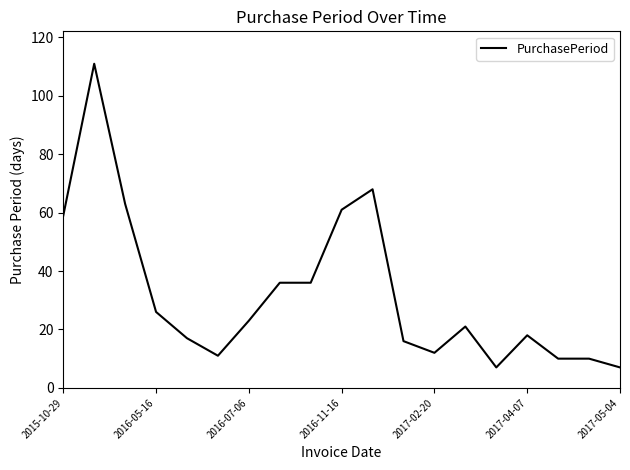

What is the greatest value displayed?

111